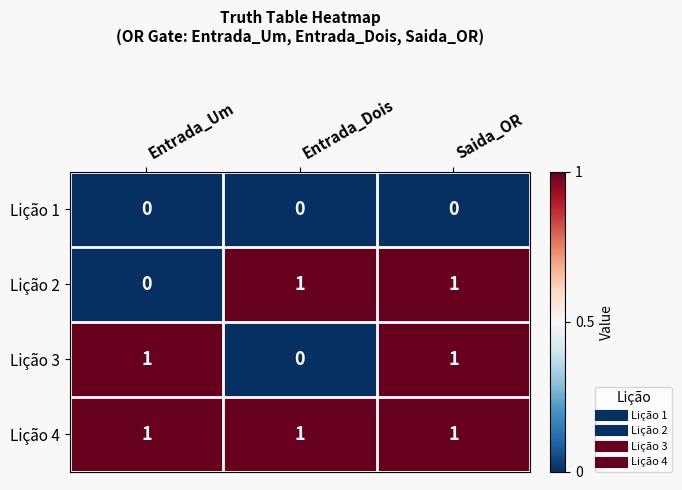

Is it true that Lição 4 equals 2 at Entrada_Um?

False